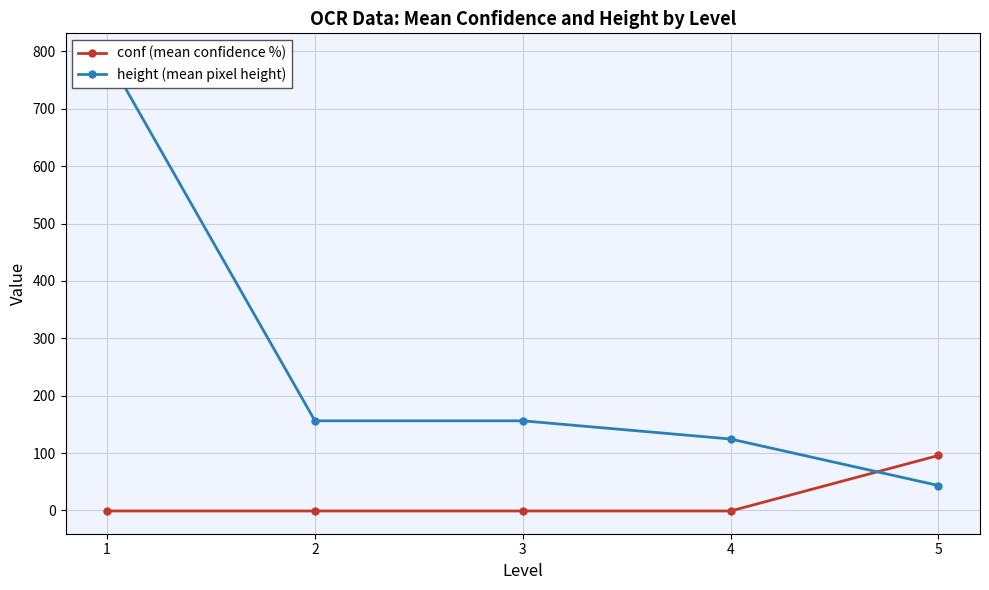

Rank the series at 5 from highest to lowest value.

conf (mean confidence %), height (mean pixel height)